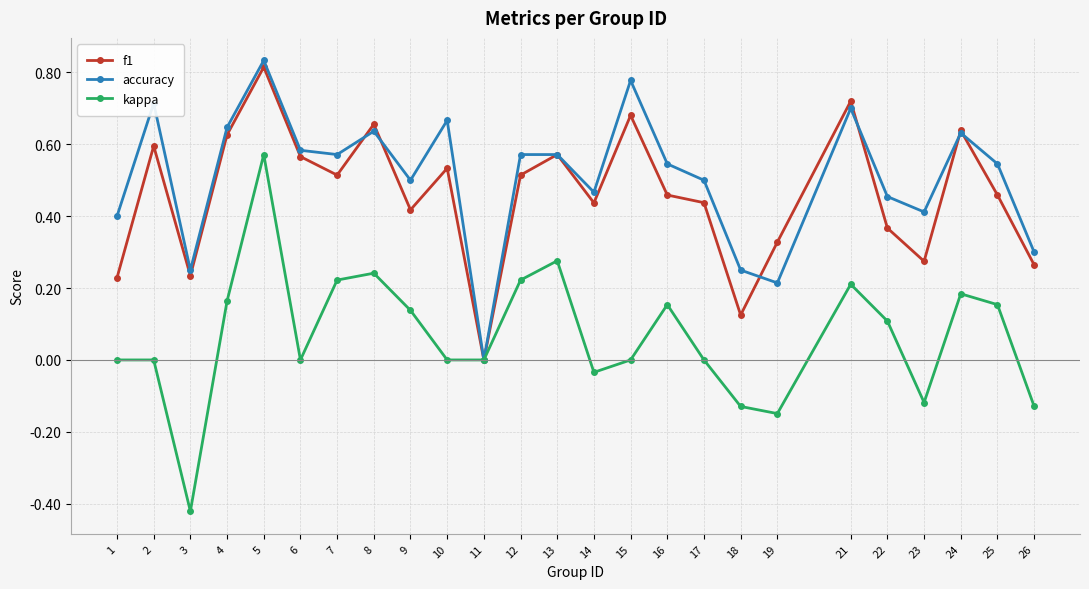

Which category has the lowest value in the f1 series?

11